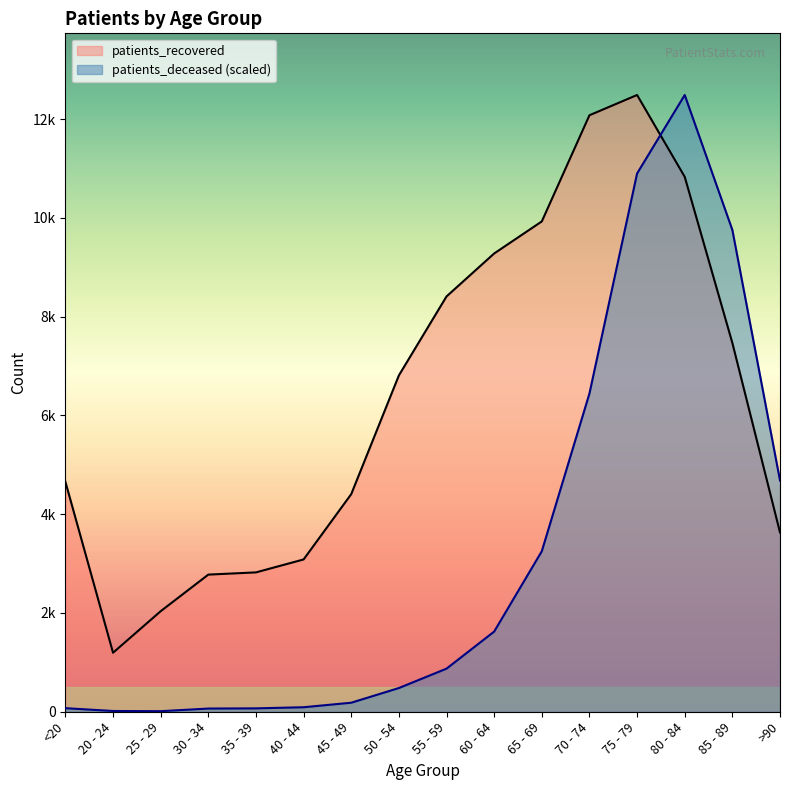

What is the difference between the maximum and minimum values in the patients_recovered series?

11294.0